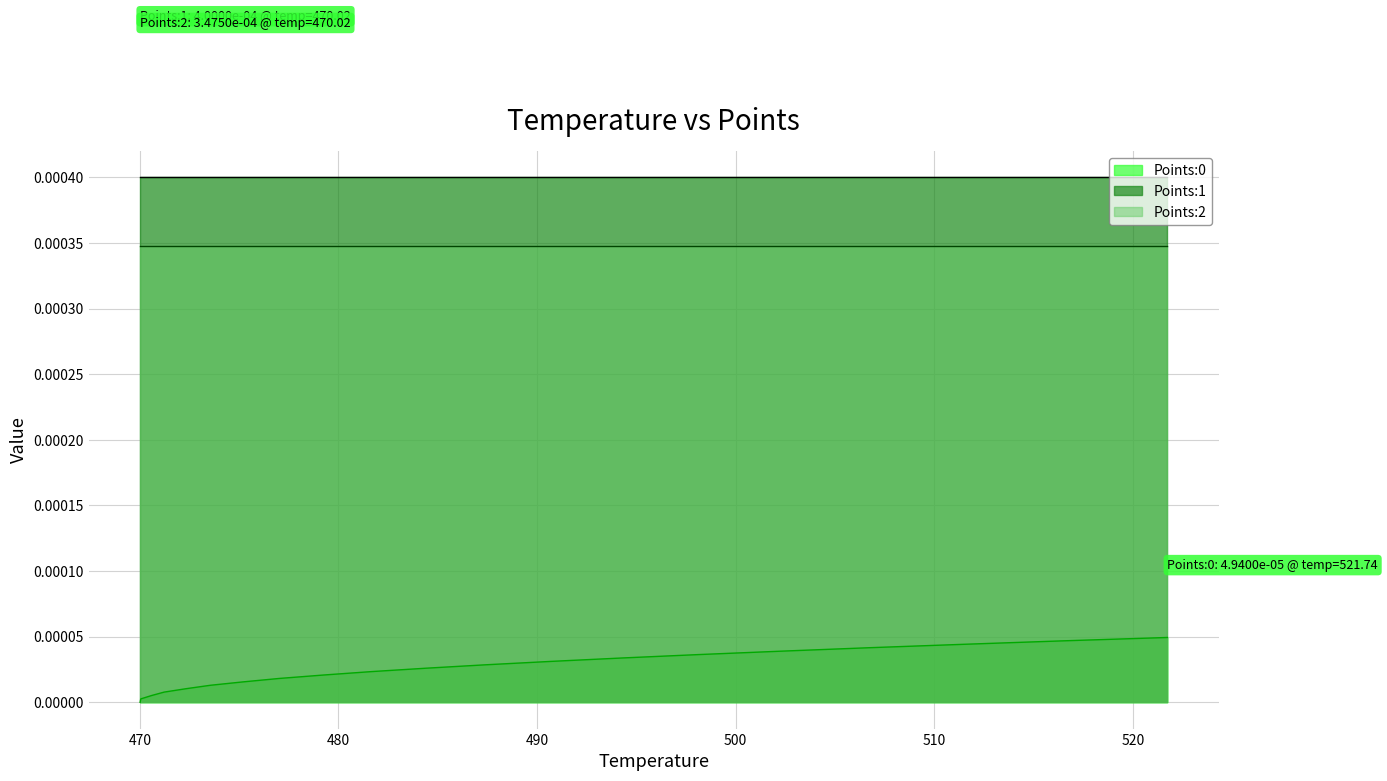

True or false: Points:2 and Points:0 intersect in this chart.

False